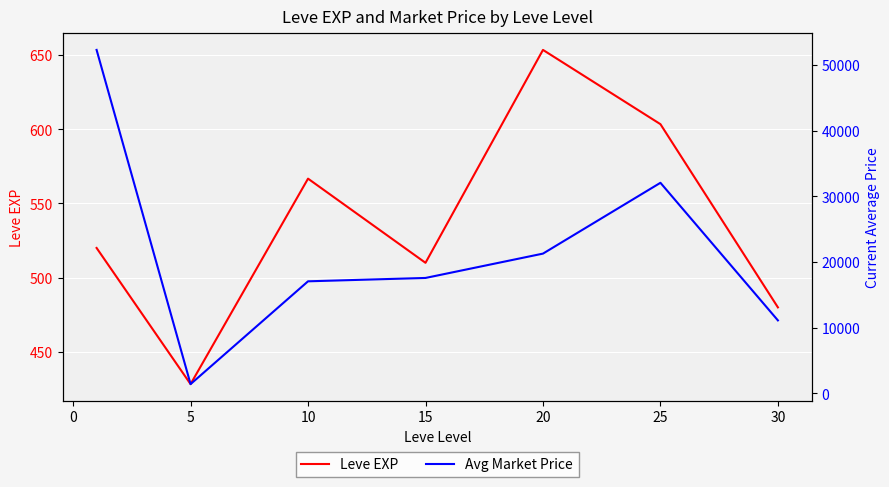

What is the maximum value for Leve EXP?

653.3